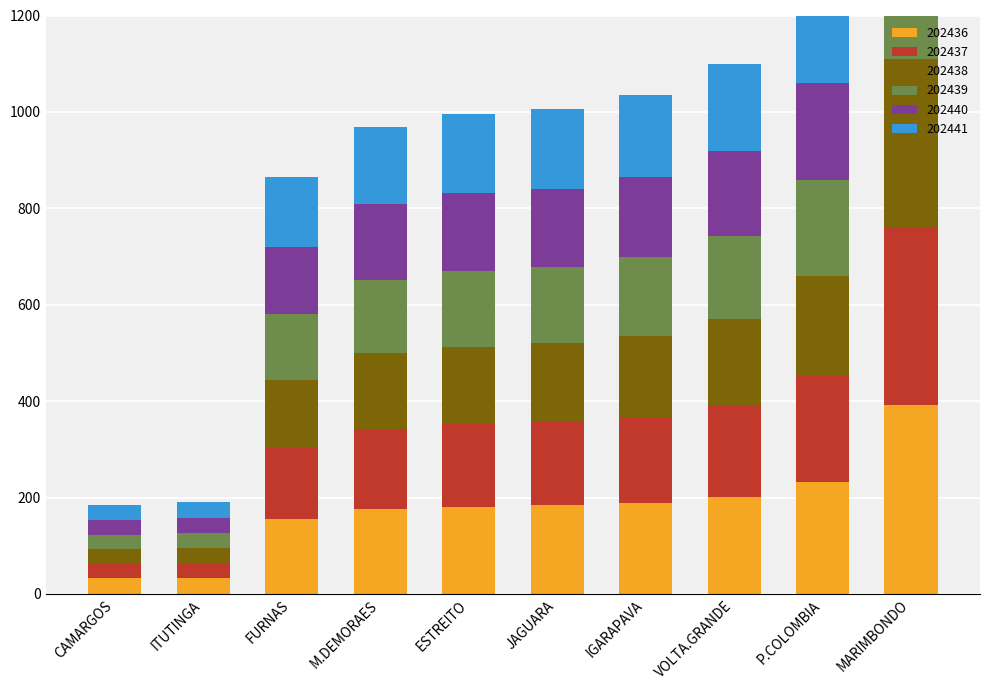

Which series has the widest spread of values?

202436